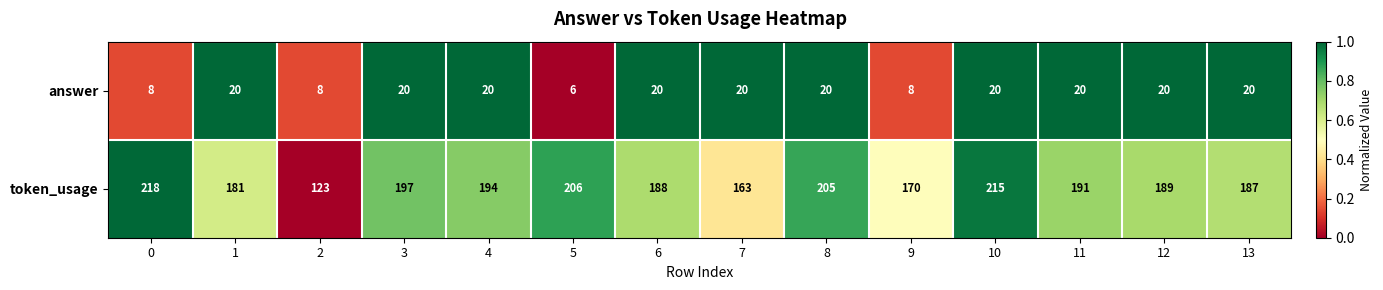

Reading left to right, what are all the values shown in this chart?

answer: 8	20	8	20	20	6	20	20	20	8	20	20	20	20
token_usage: 218	181	123	197	194	206	188	163	205	170	215	191	189	187